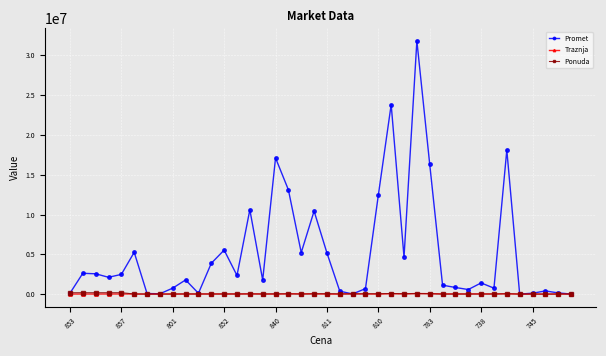

Which series has the largest range (max minus min)?

Promet